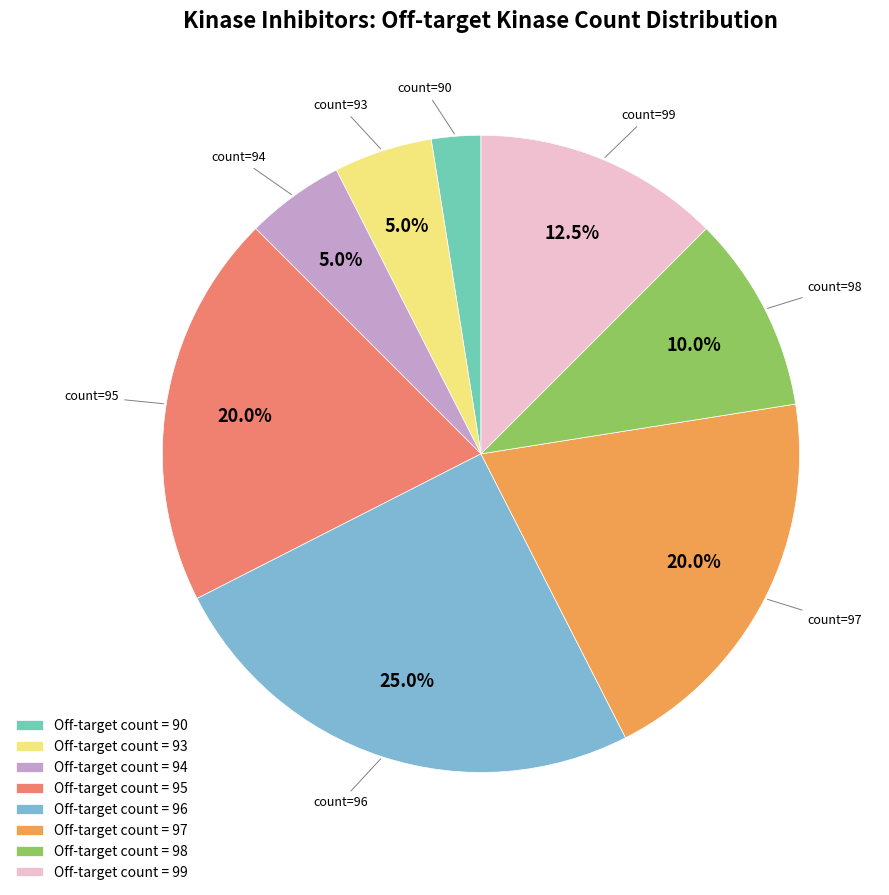

Does Off-target count = 95 account for over 50% of the chart?

No